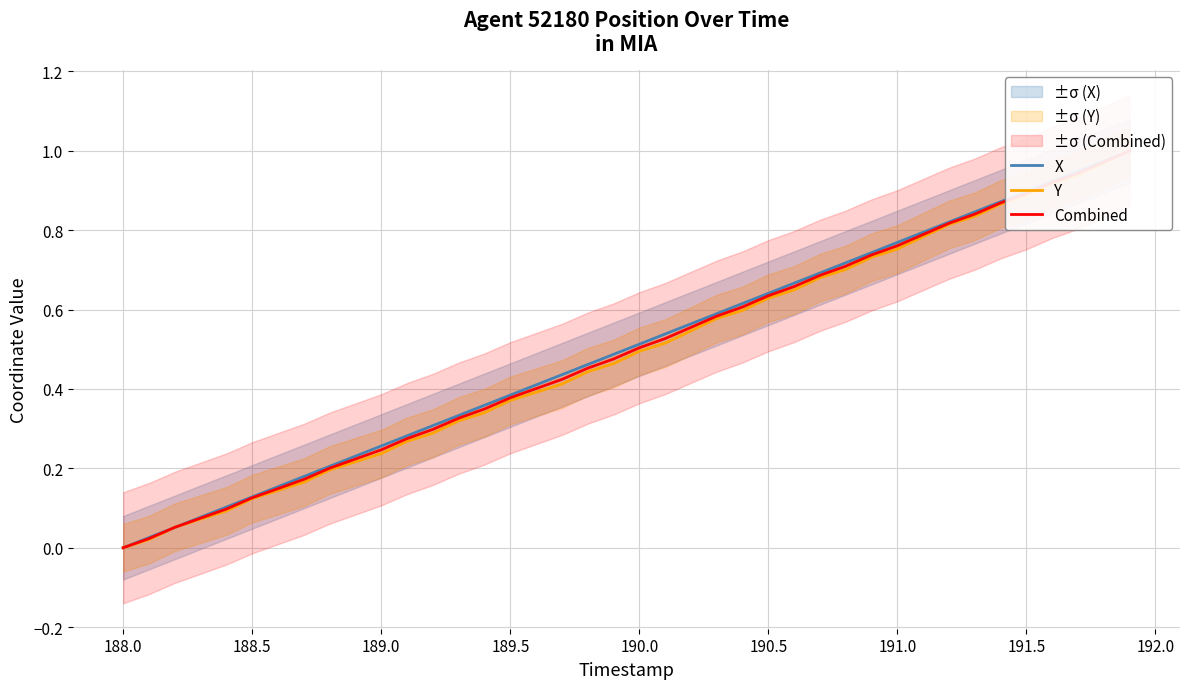

Between 189.0 and 30, which series saw the biggest shift?

X